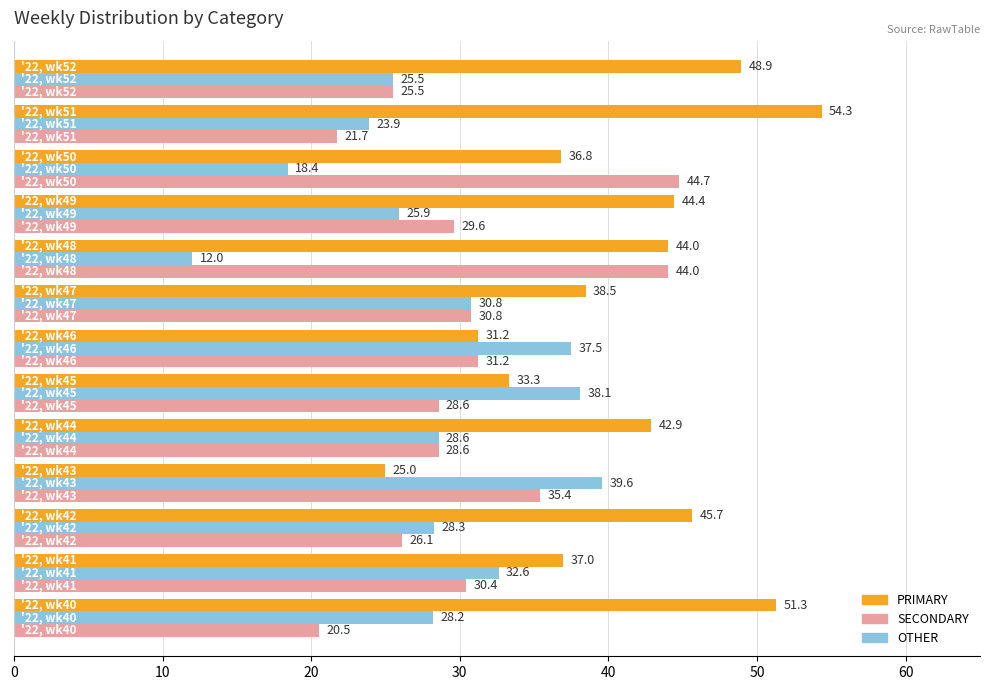

Which series has the largest total across all categories?

PRIMARY